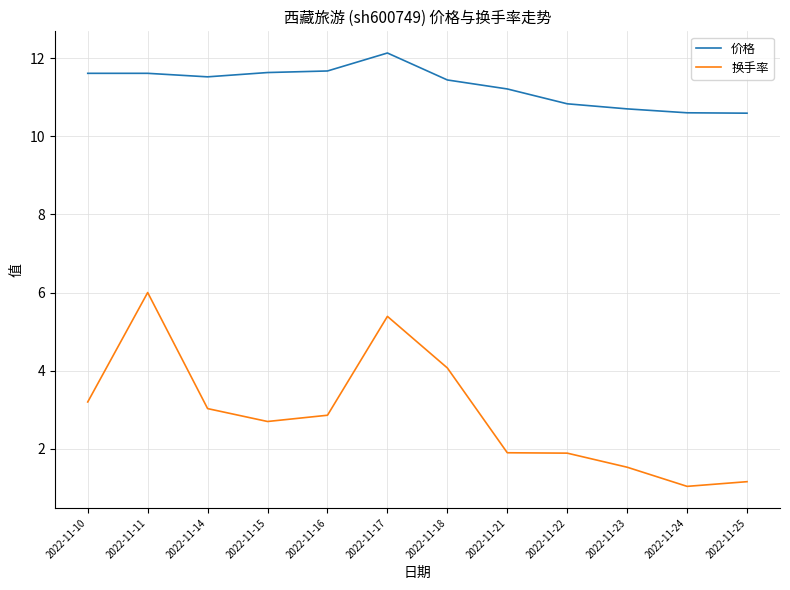

At 2022-11-22, list the series in order from largest to smallest.

价格, 换手率